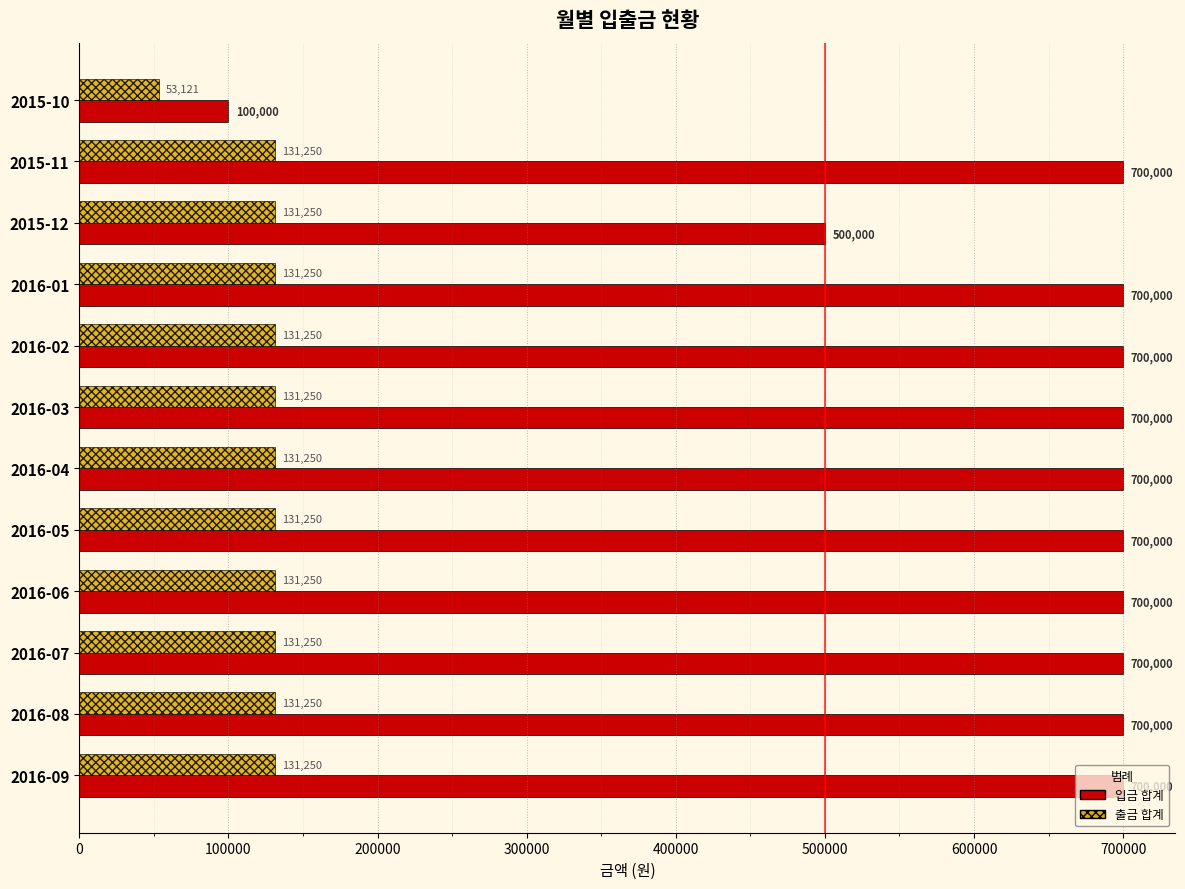

What is the average value of the 출금 합계 series?

124739